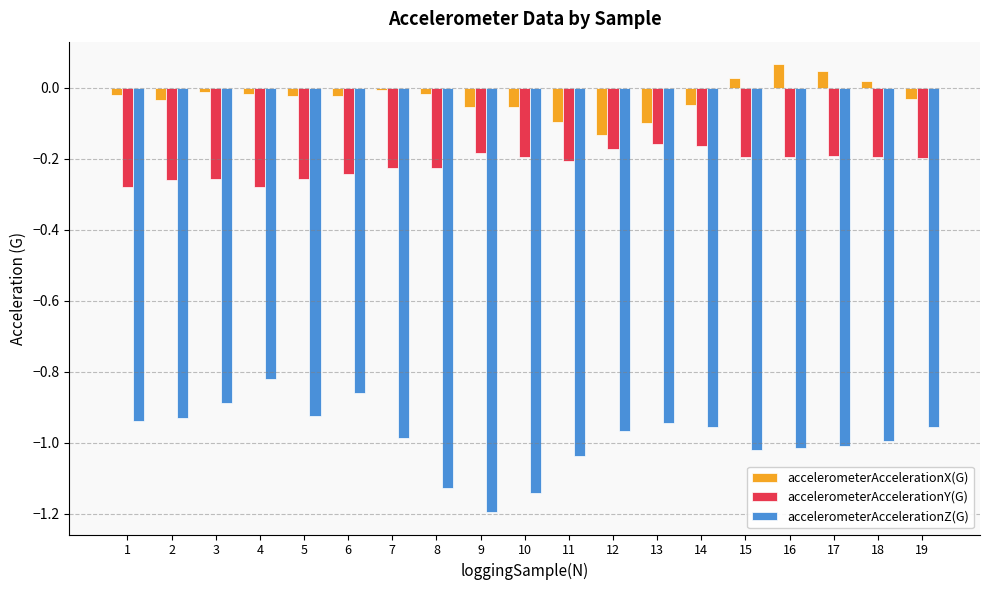

How many values in the accelerometerAccelerationX(G) series are below 0?

15